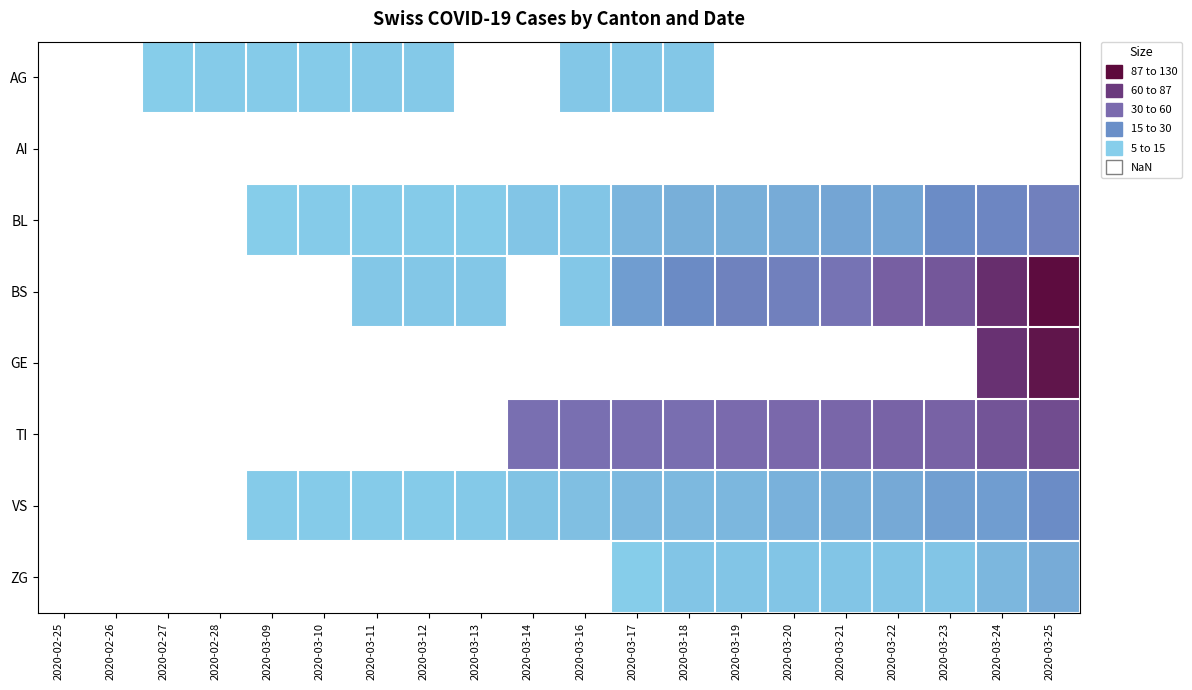

Rank the categories by GE value from lowest to highest.

2020-02-25, 2020-02-26, 2020-02-27, 2020-02-28, 2020-03-09, 2020-03-10, 2020-03-11, 2020-03-12, 2020-03-13, 2020-03-14, 2020-03-16, 2020-03-17, 2020-03-18, 2020-03-19, 2020-03-20, 2020-03-21, 2020-03-22, 2020-03-23, 2020-03-24, 2020-03-25